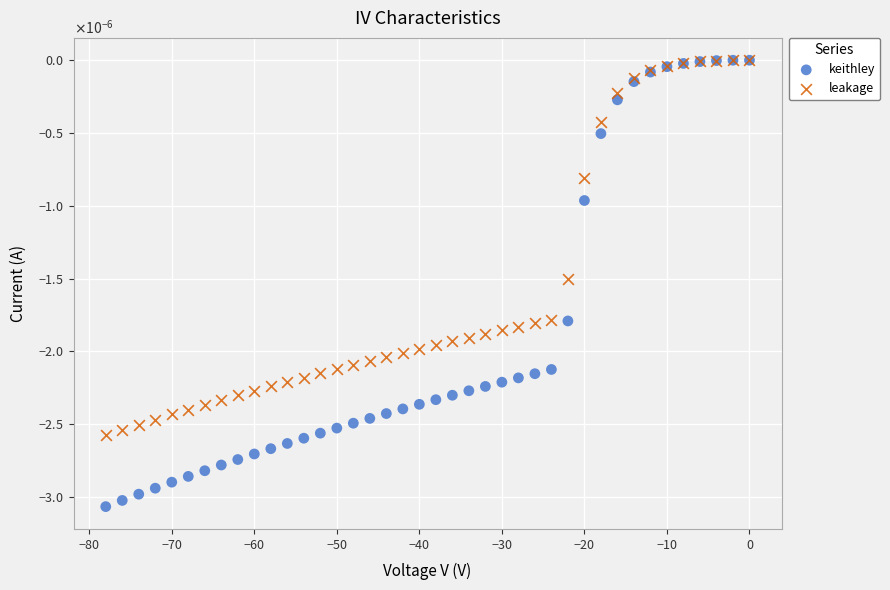

Which series has the largest Y range (max minus min)?

keithley